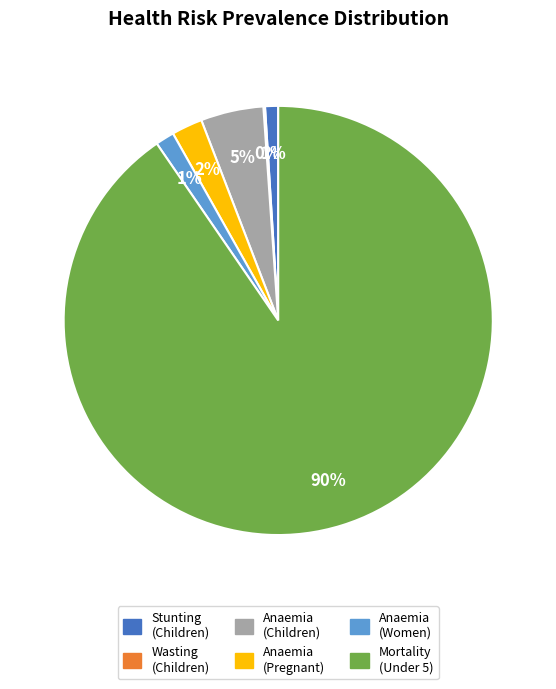

To the nearest percent, what is the combined percentage of Anaemia (Children) and Stunting (Children)?

6%